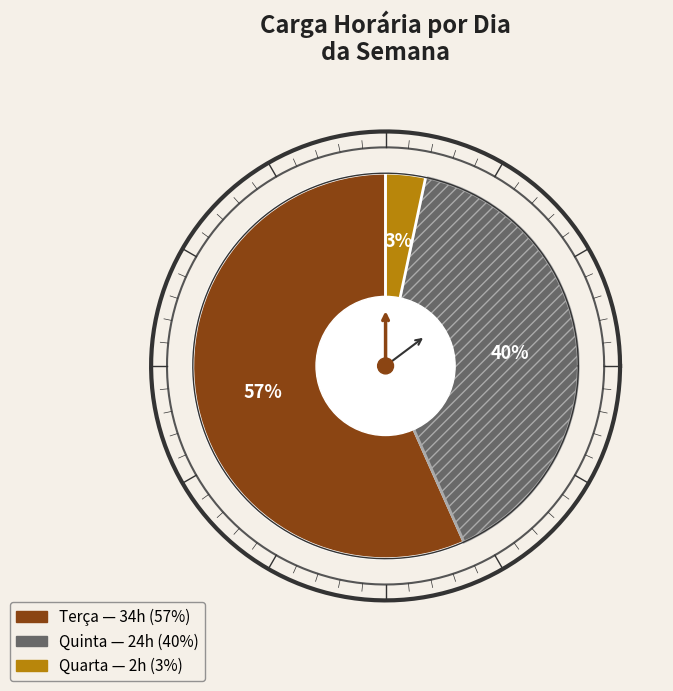

To the nearest percent, what percentage of the pie is Quarta?

3%